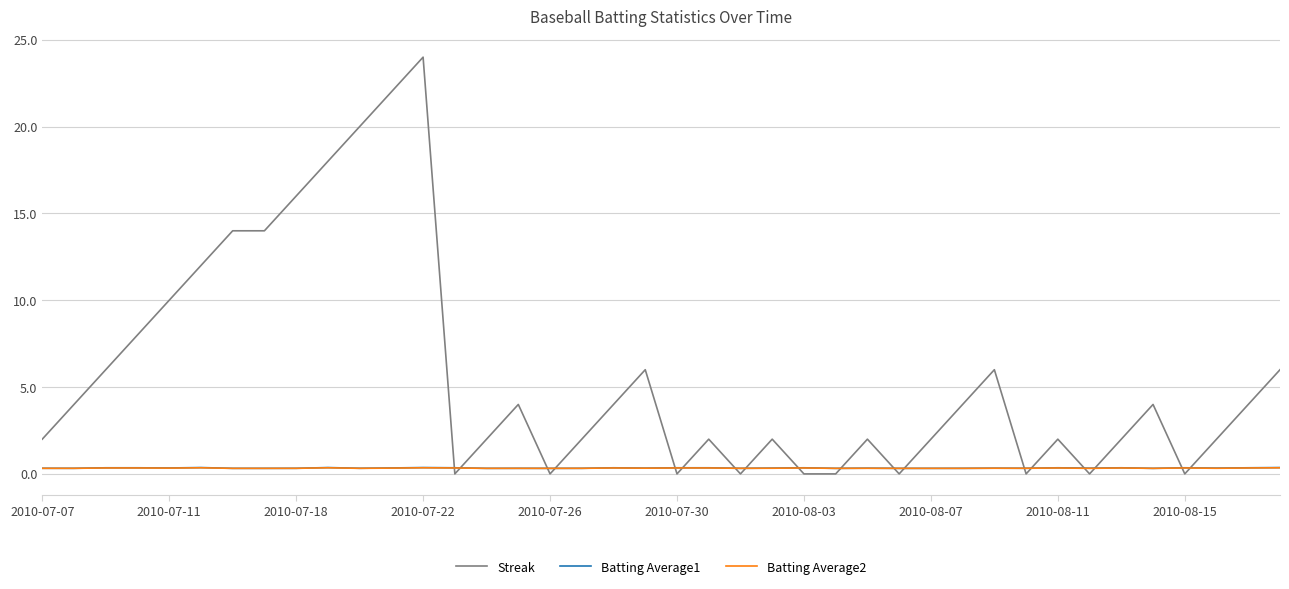

Count the number of categories in the chart.

40